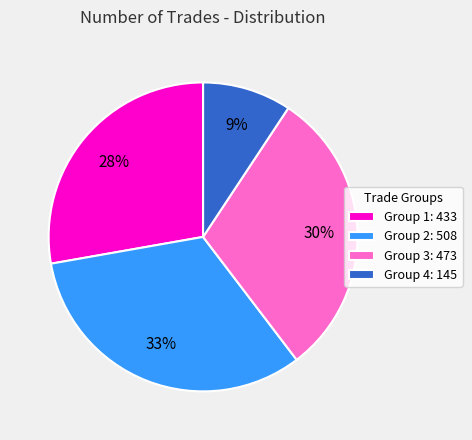

Is it true that Group 2: 508 is 38% of the pie?

False